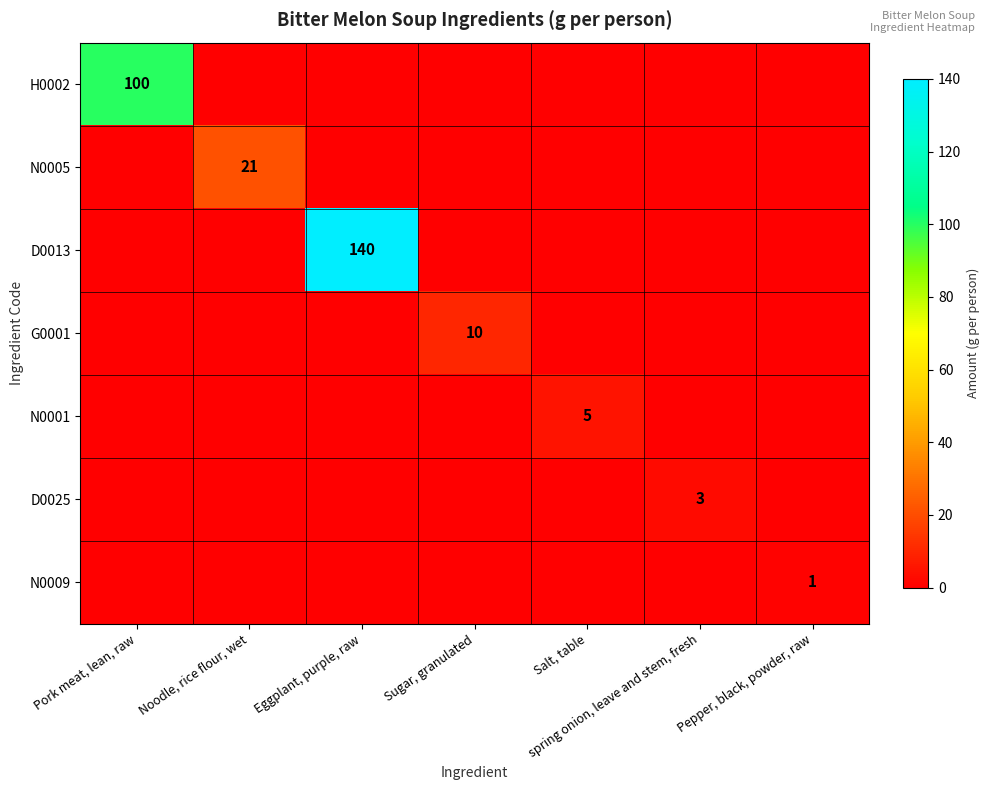

Between Eggplant, purple, raw and spring onion, leave and stem, fresh, which series saw the biggest shift?

D0013